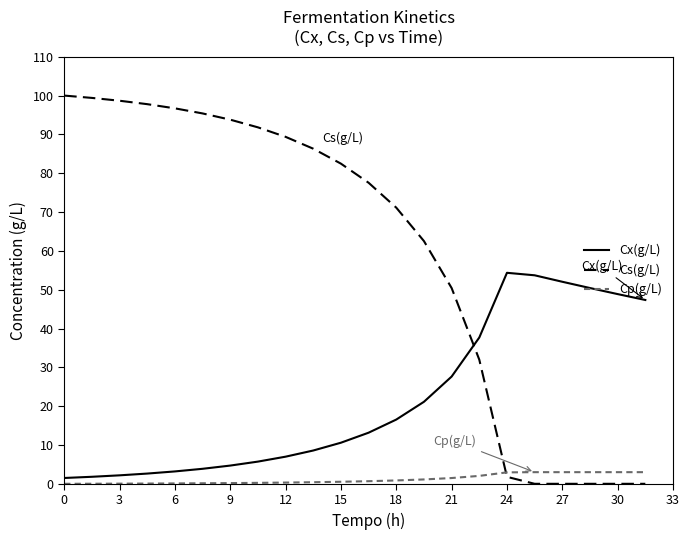

Does the chart have visible grid lines?

No